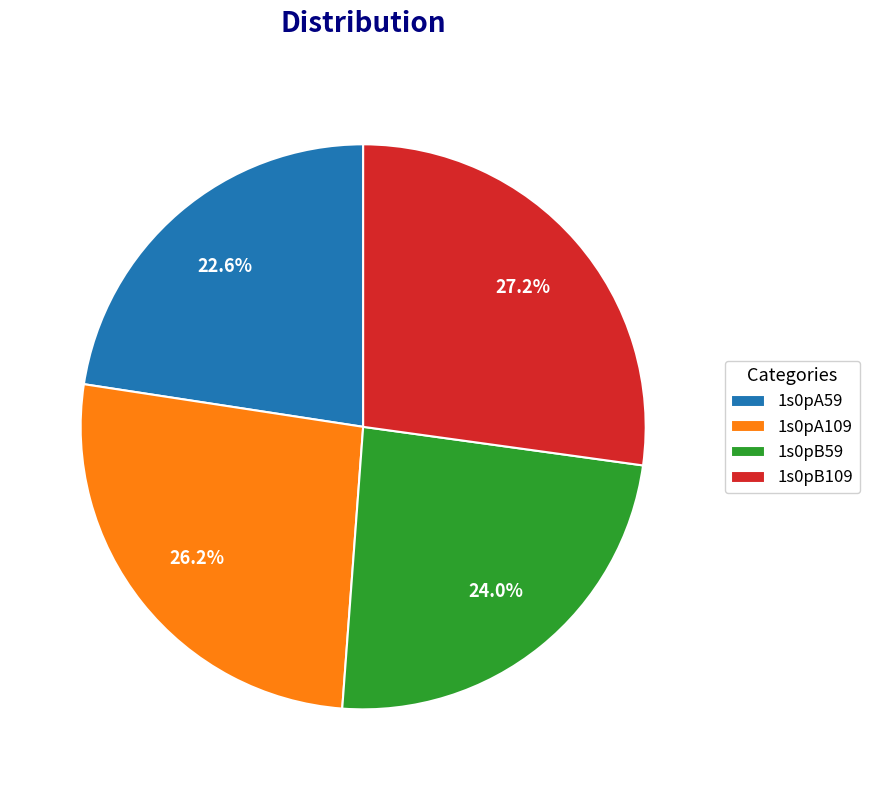

Rank the categories by value from lowest to highest.

1s0pA59, 1s0pB59, 1s0pA109, 1s0pB109